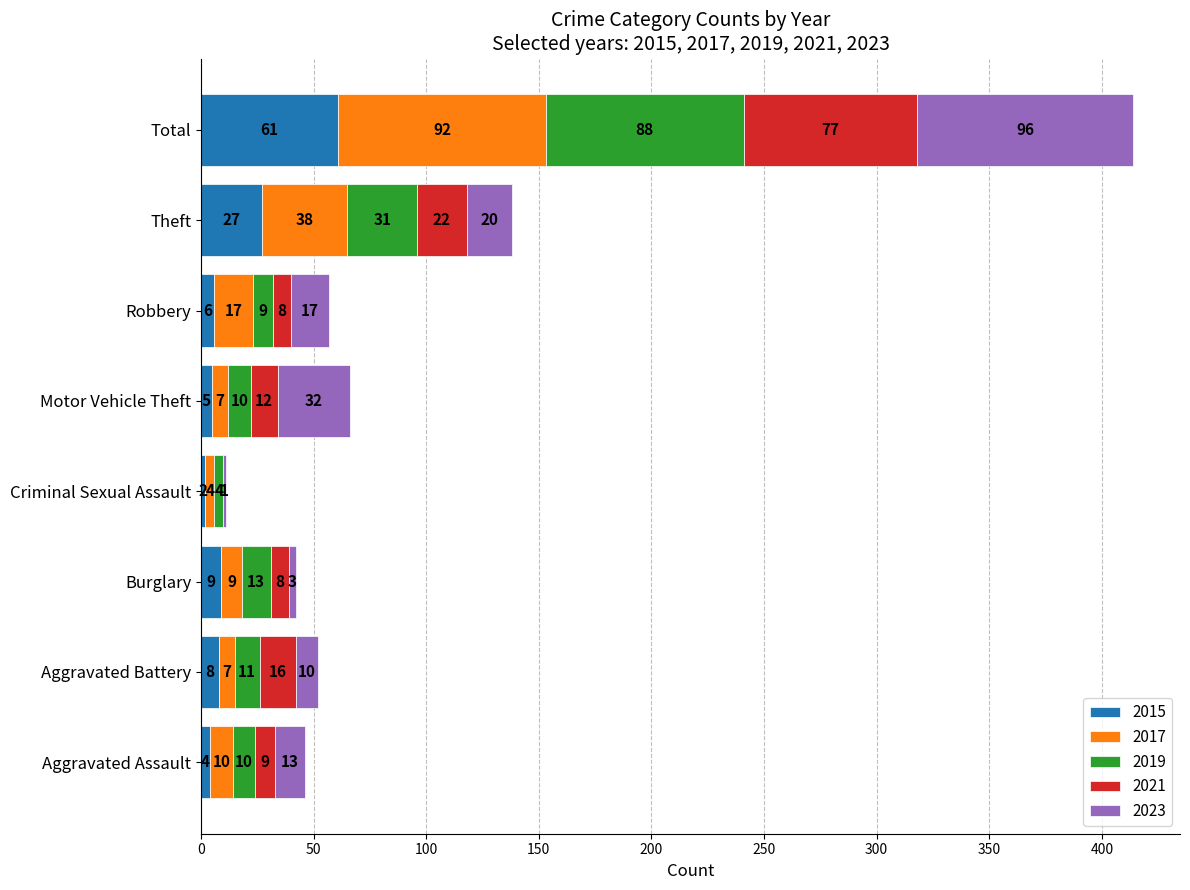

How many series are shown in this chart?

5